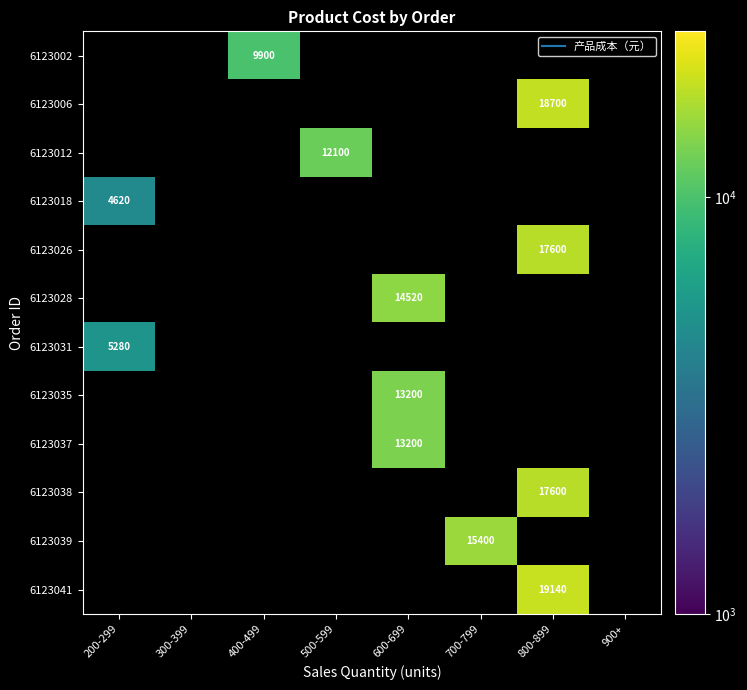

Which has a higher value, 200-299 or 800-899?

800-899